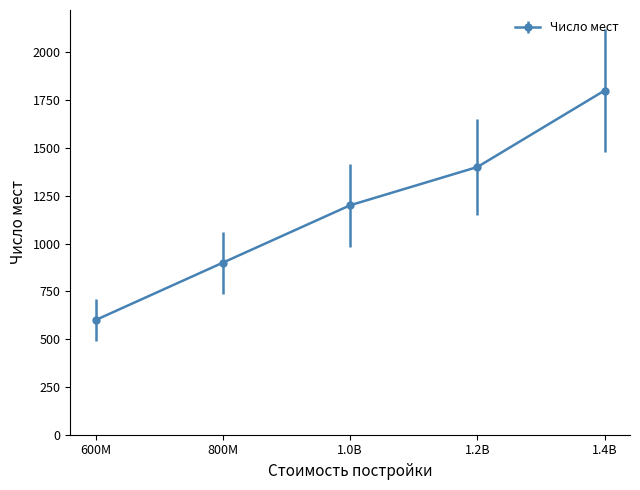

Does the chart have visible grid lines?

No